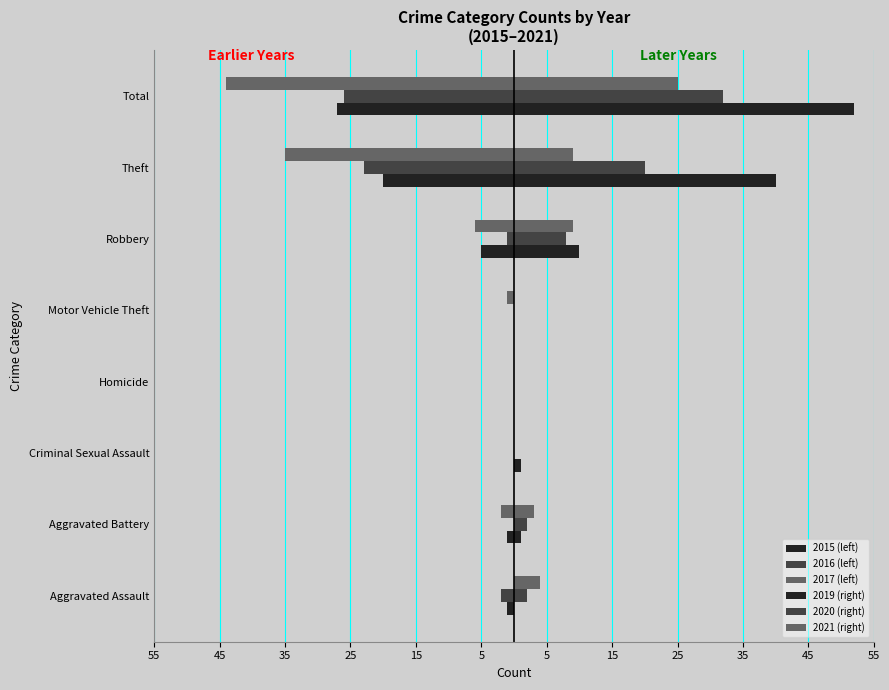

How many bars are there in each group?

6